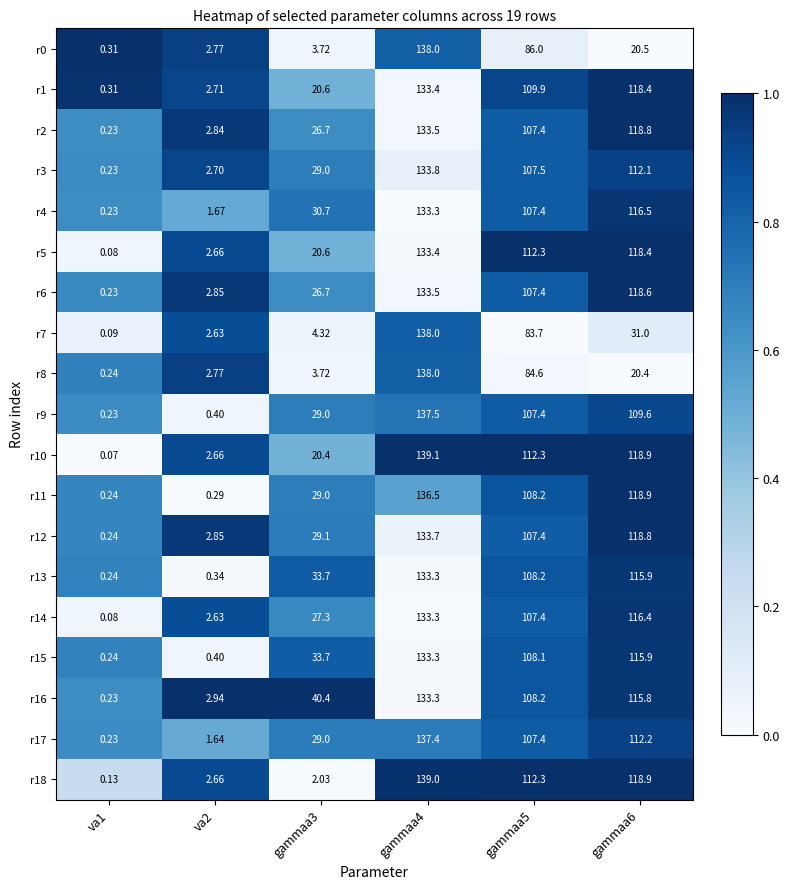

Is the value of r11 at gammaa3 greater than the value of r9 at va2?

Yes